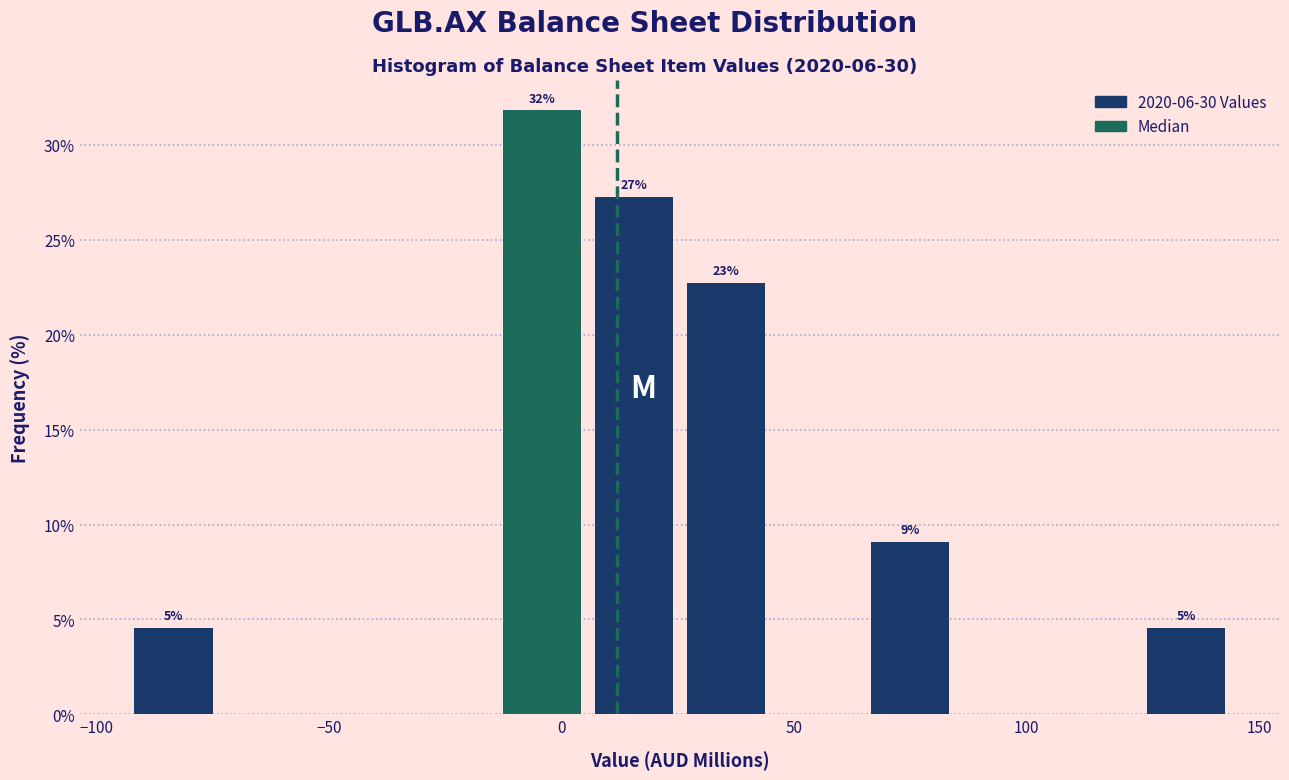

Around what value on the x-axis is the tallest bar? Give the approximate position of its centre, as read against the axis.

-5